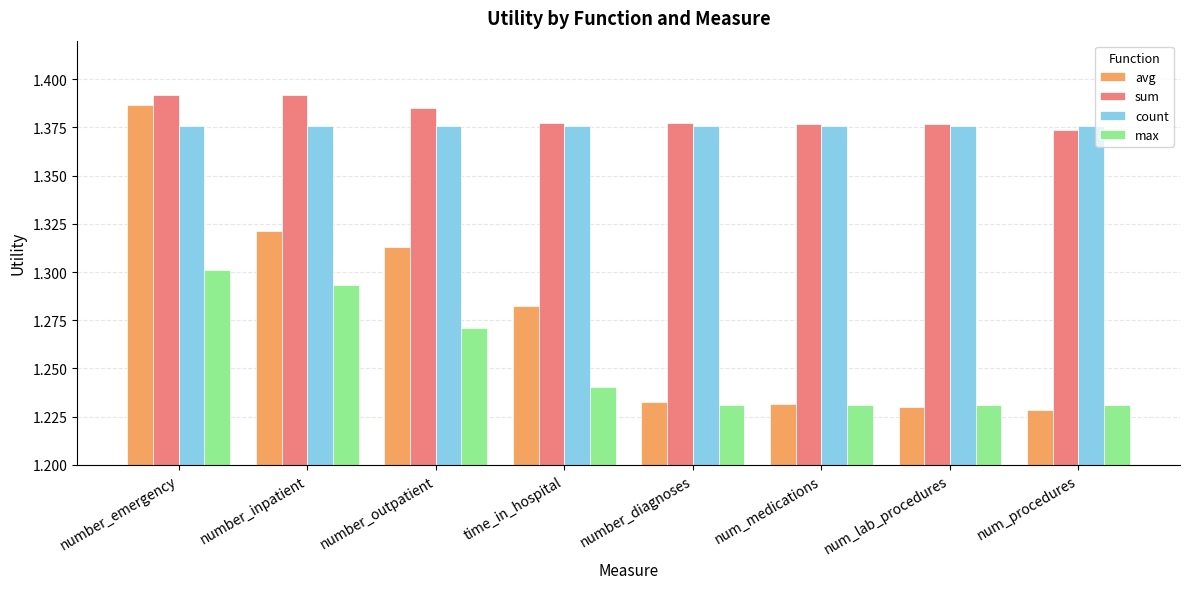

Count the avg values in the range 1 to 2.

8